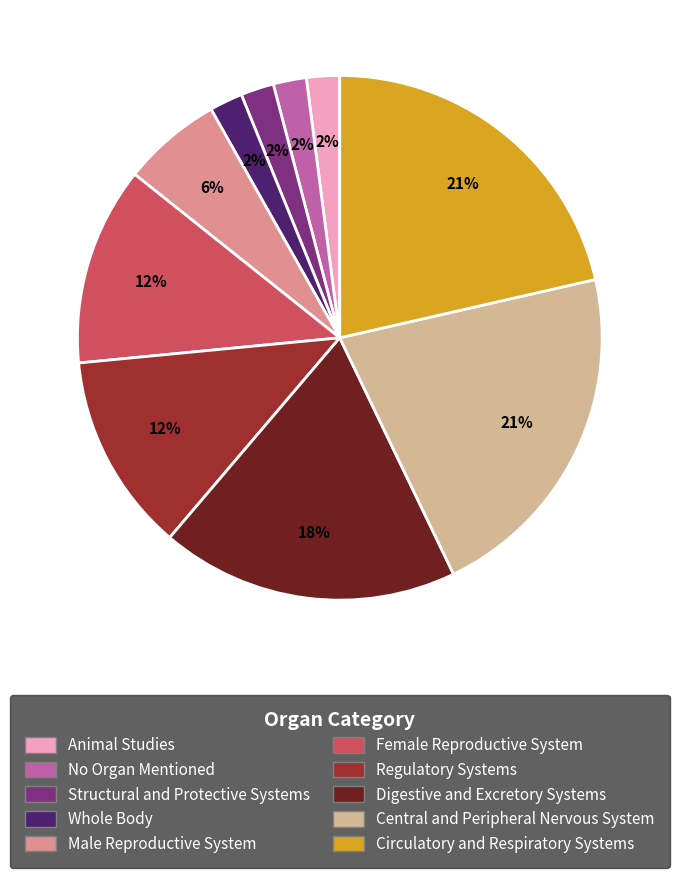

To the nearest percent, what is the difference between the largest and smallest slice percentages?

19%